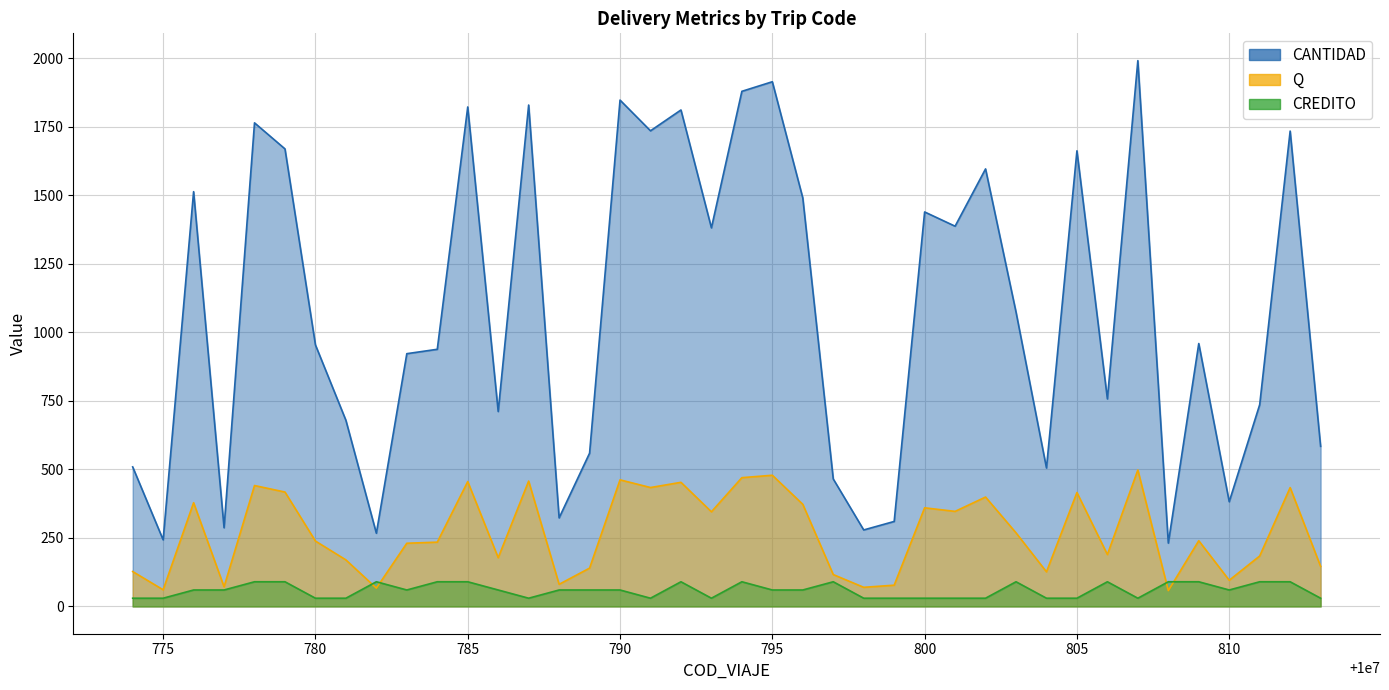

What are all the series names shown in the legend?

CANTIDAD, Q, CREDITO